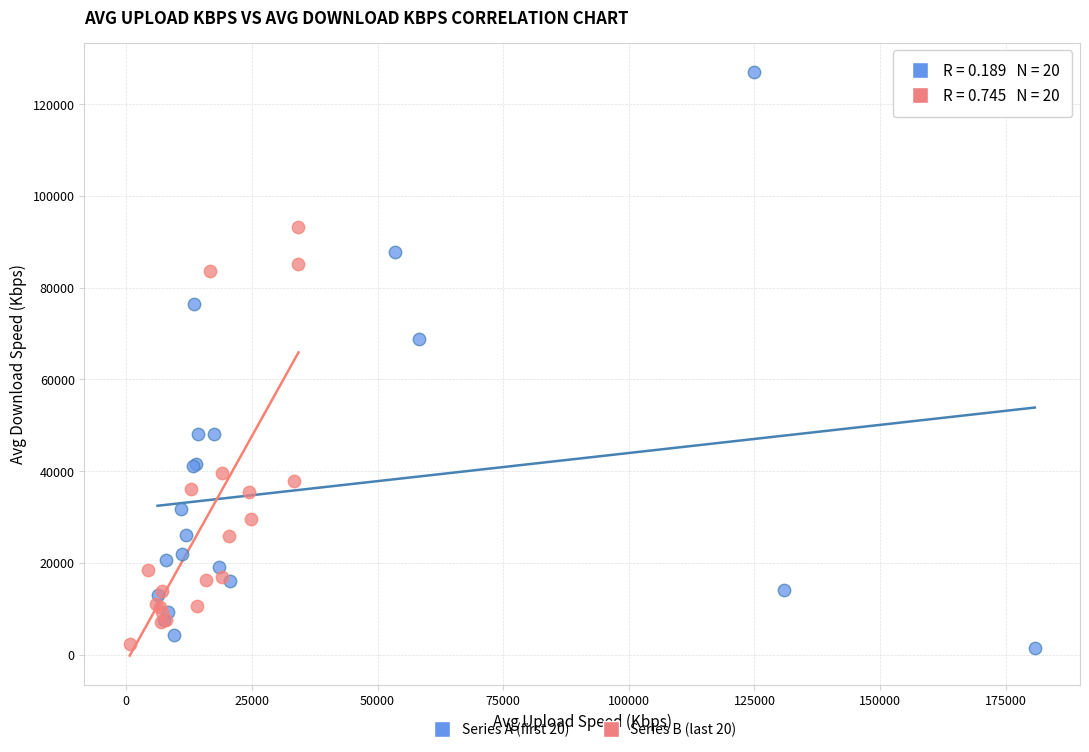

Which series has the largest Y range (max minus min)?

Series A (first 20)